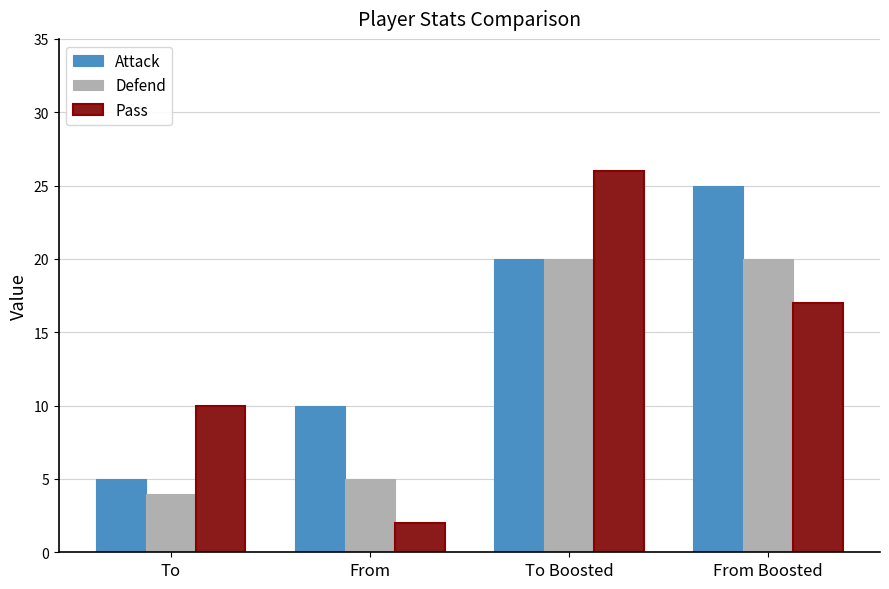

Does the chart contain stacked bars?

No